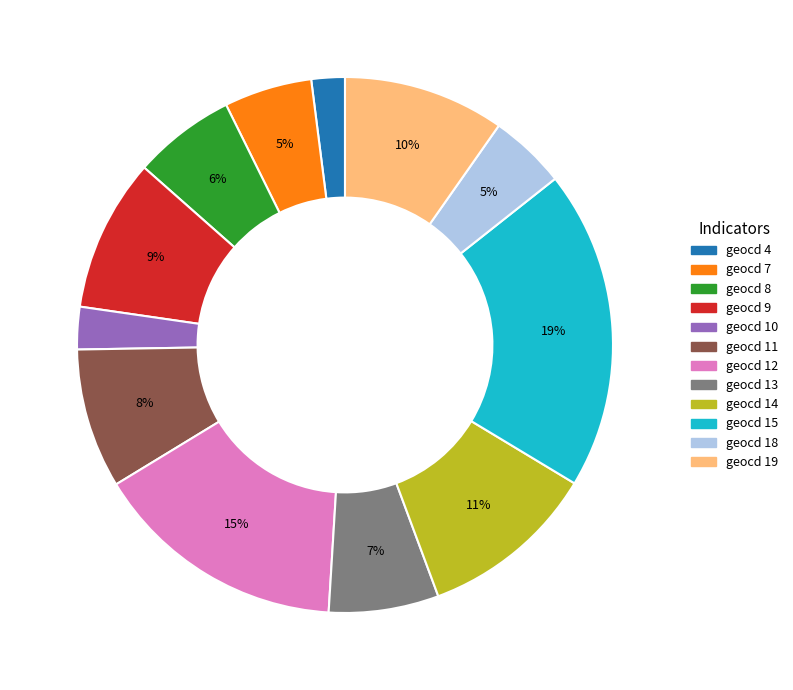

Which has a higher value, geocd 19 or geocd 18?

geocd 19